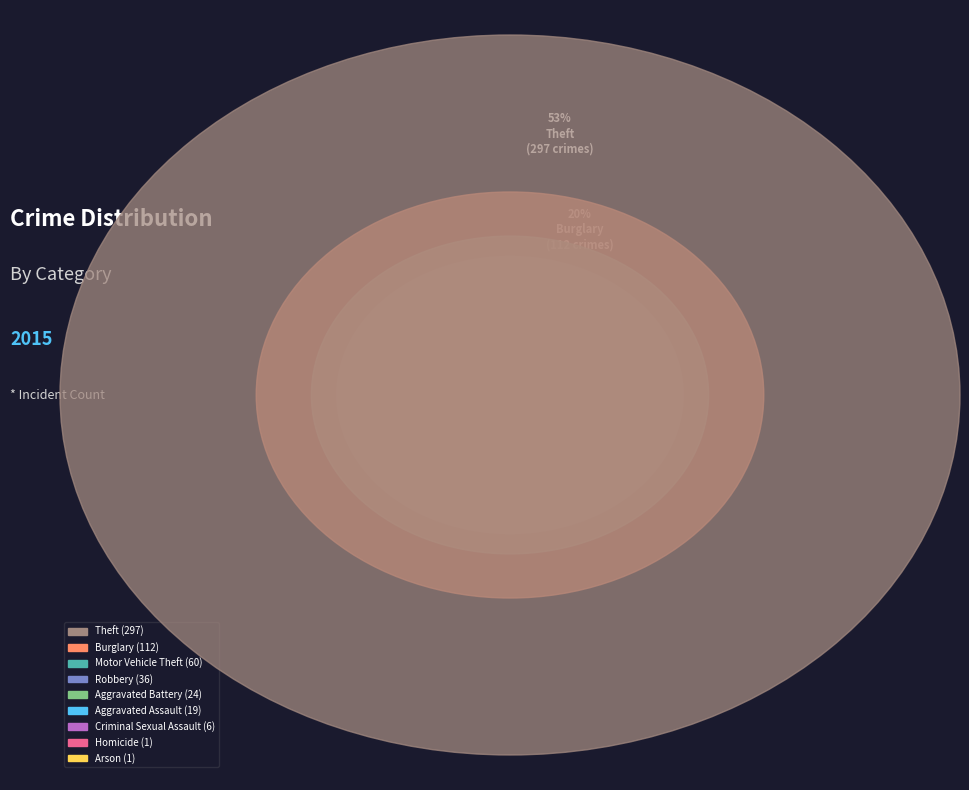

To the nearest percent, what percentage of the pie is Theft?

53%